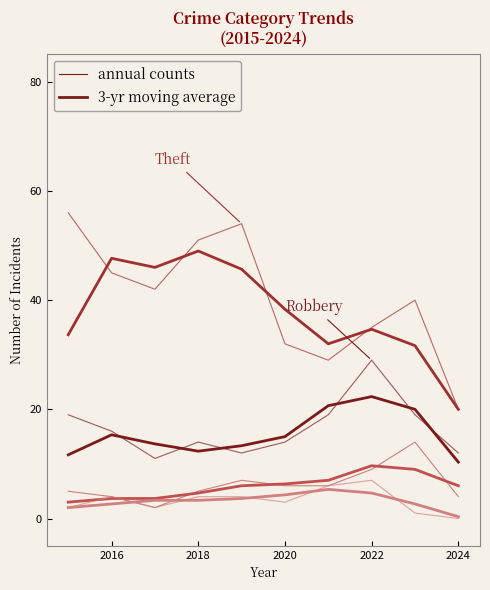

Does the chart have visible grid lines?

No